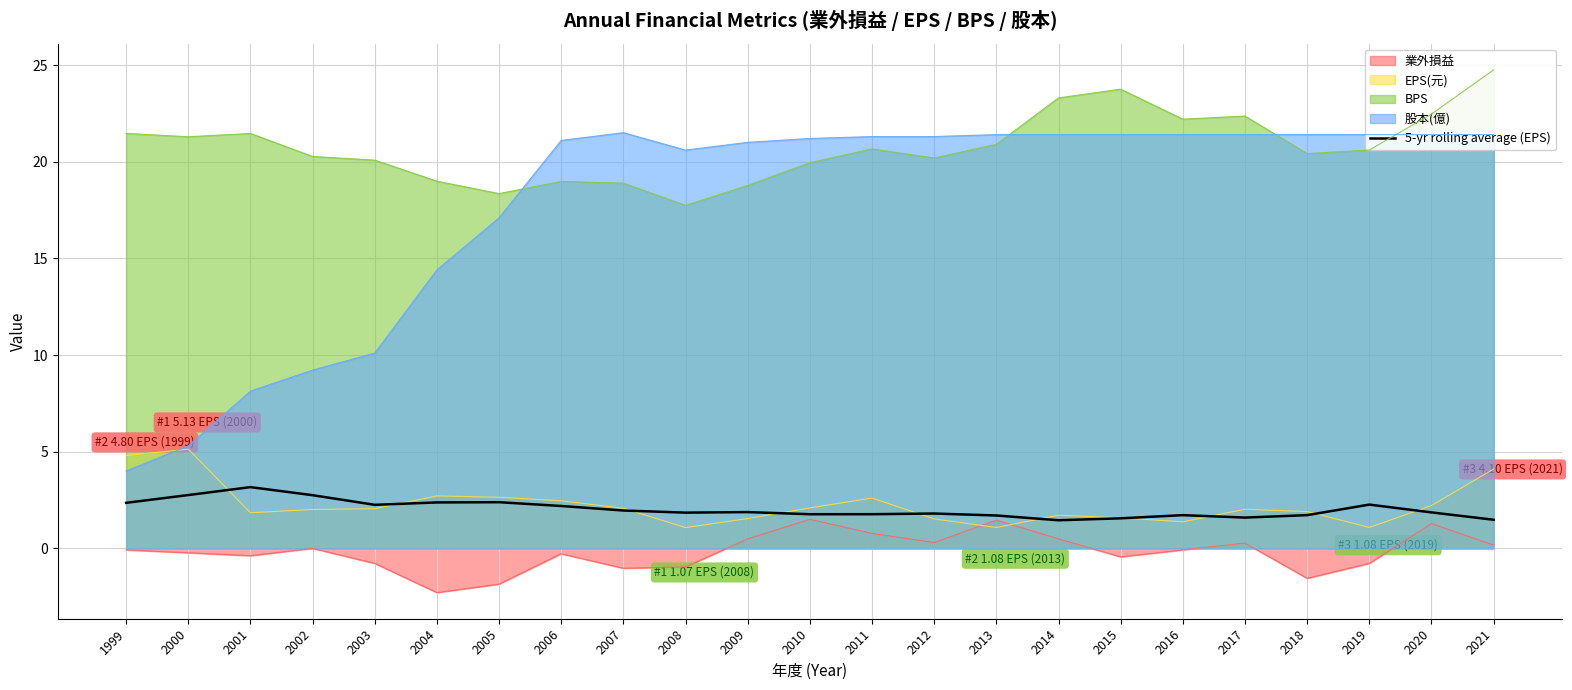

What is the average value?

2.0